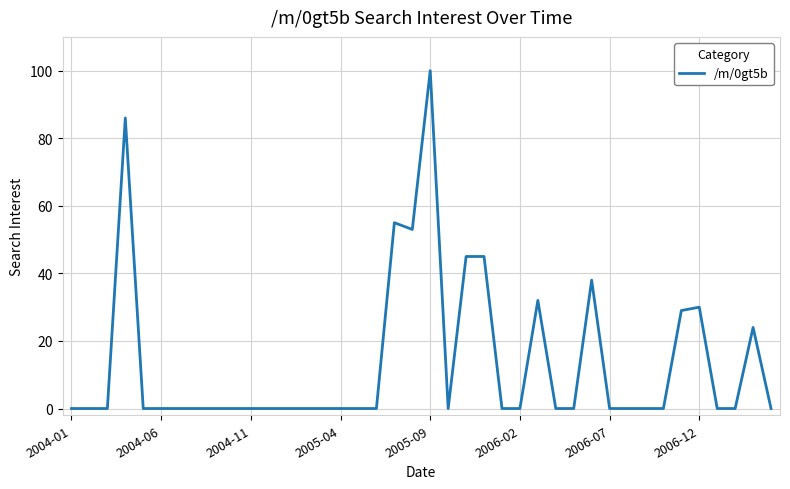

What is the difference between the maximum and minimum values?

100